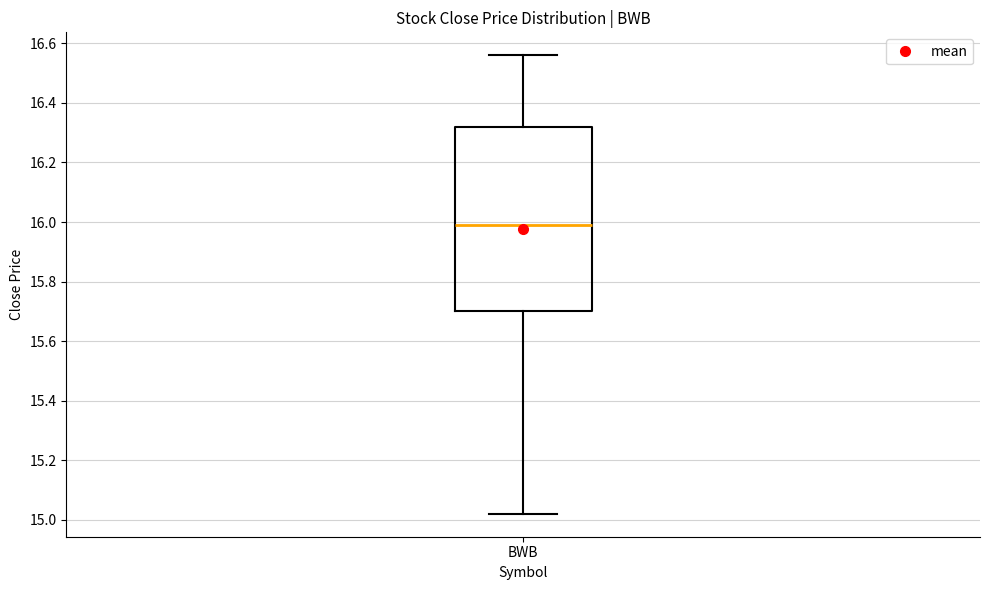

Transcribe this box plot: give where the median line is, the range the box spans, and where the two whiskers end, as read against the y-axis. The values are not printed on the chart, so give them approximately, as read against the axis.

median 15.98, box 15.70 to 16.32, whiskers 15.02 to 16.56